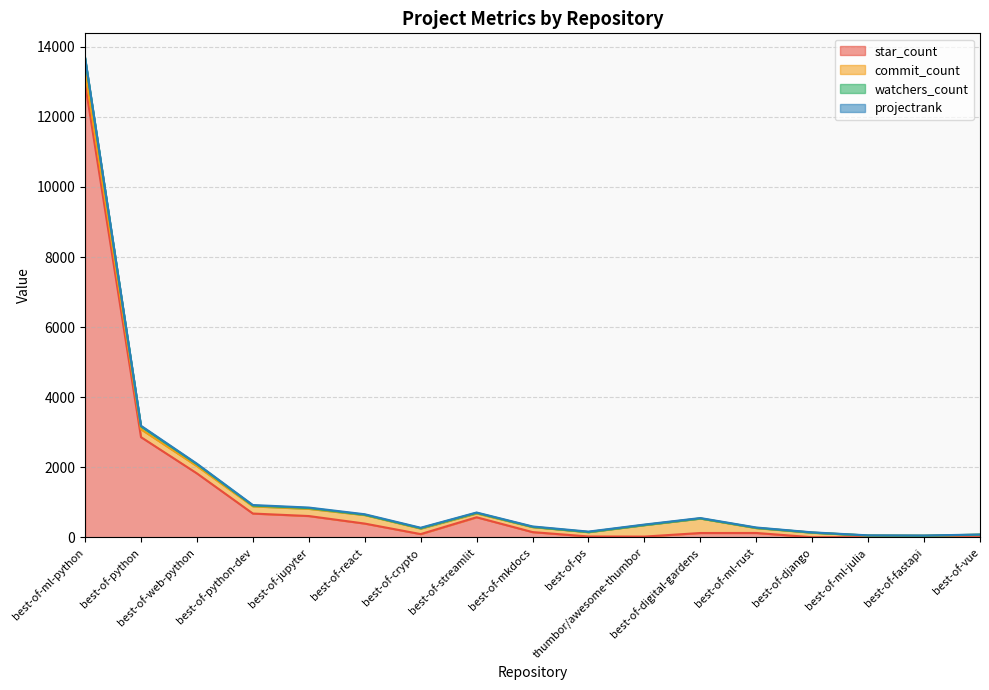

What is the highest value of the watchers_count series?

13672